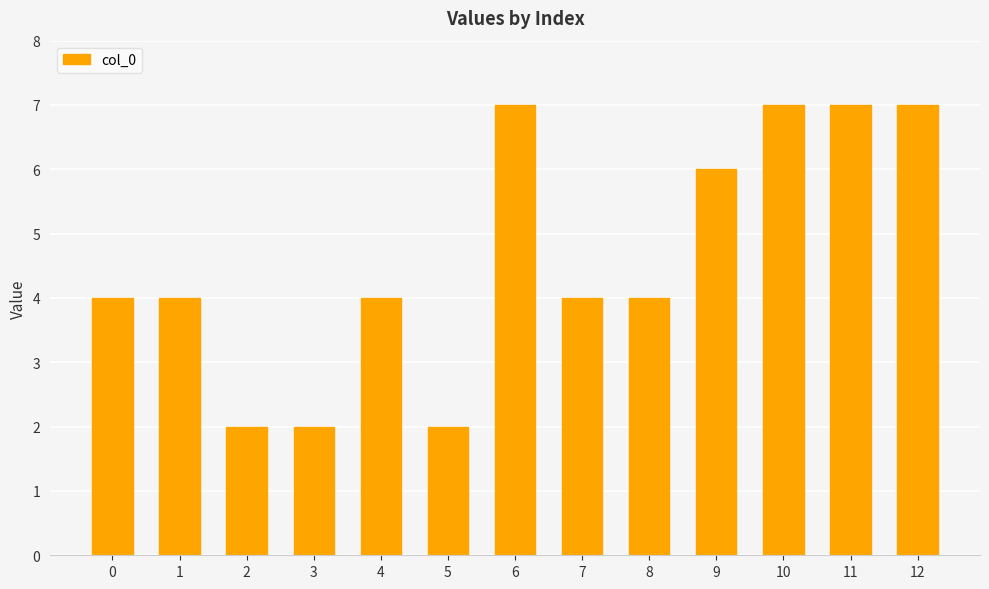

The chart shows a value of 4 at 0. True or false?

True